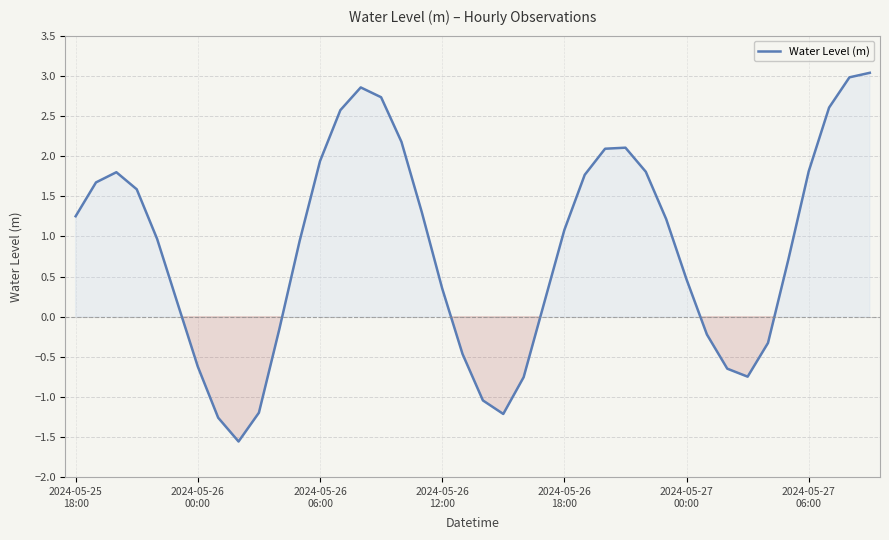

What is the minimum value shown in the chart?

-1.6